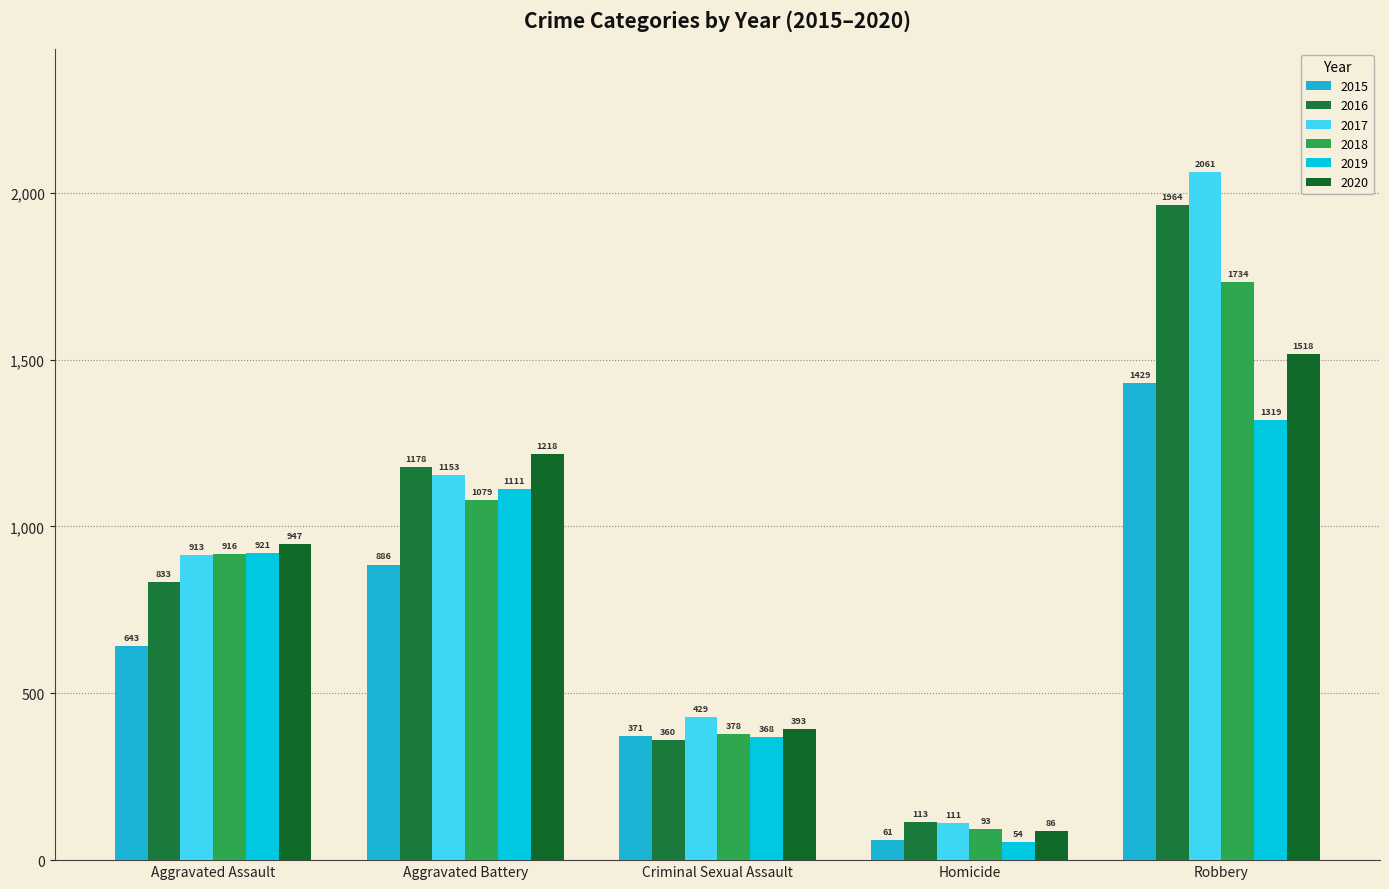

How many bars are there in each group?

6